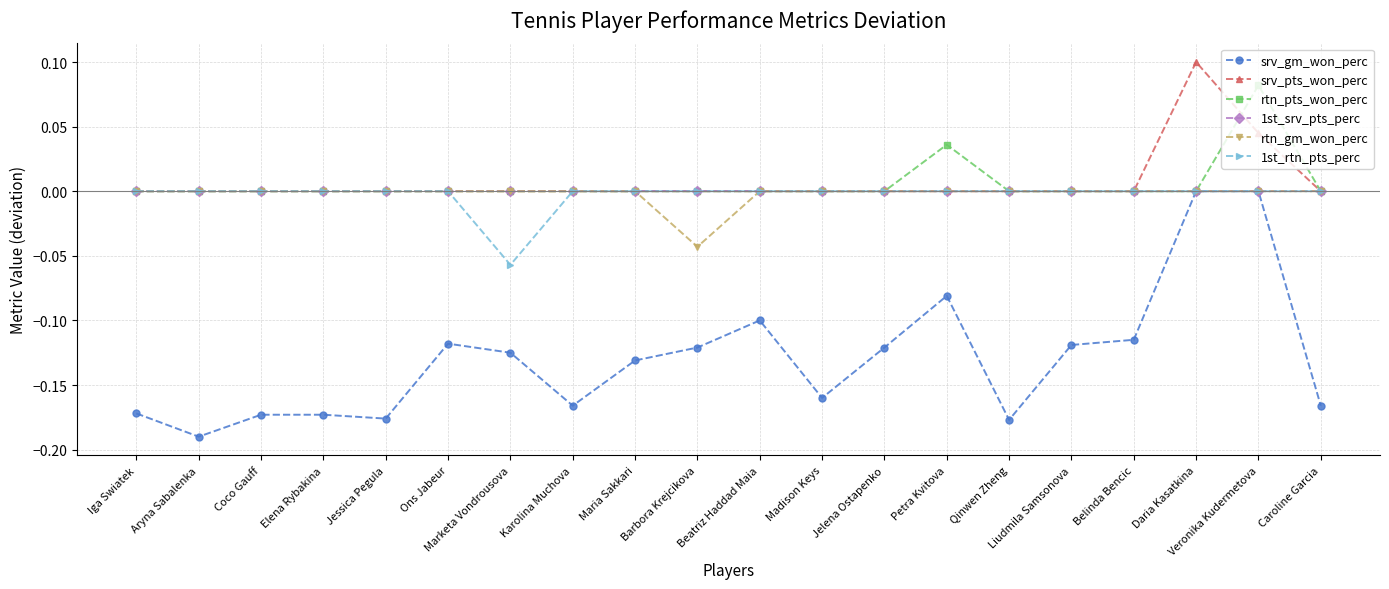

At which category does the chart reach its minimum across all series?

Aryna Sabalenka